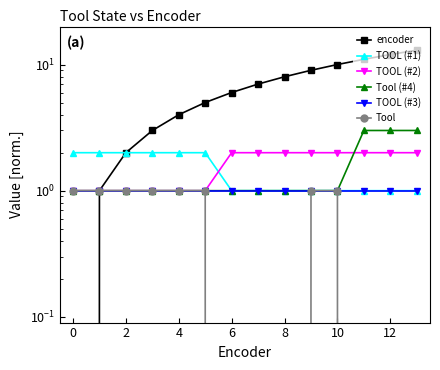

What is the value of the Tool (#4) point at the 7th from the left?

1